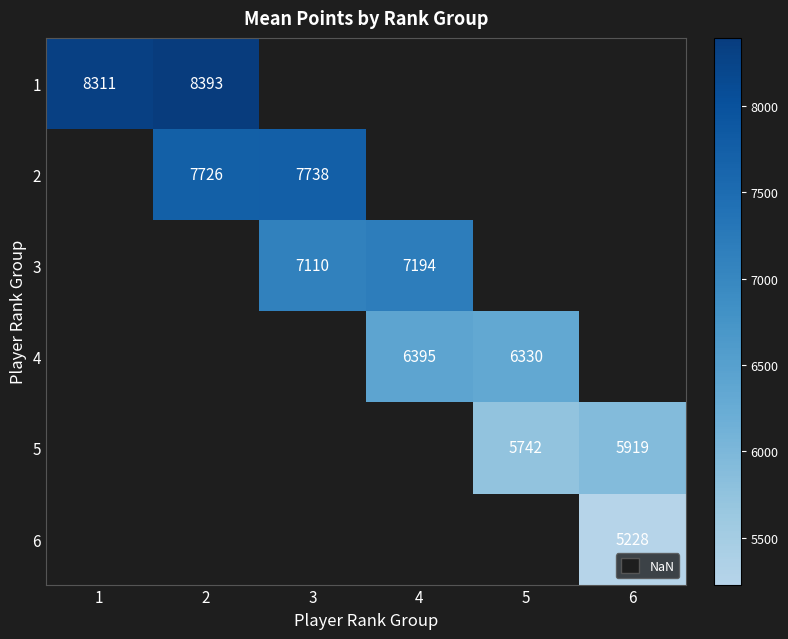

Is it true that 1 equals 14536 at 2?

False